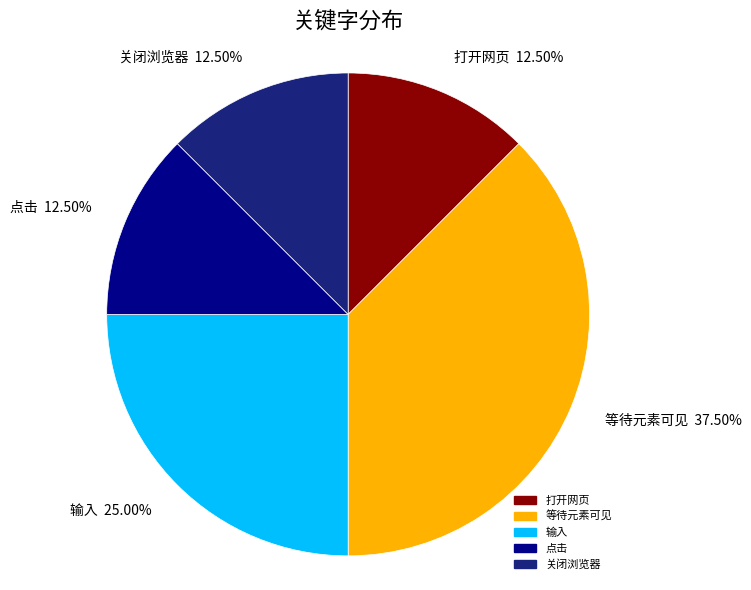

Is there any slice that represents more than half of the pie?

No